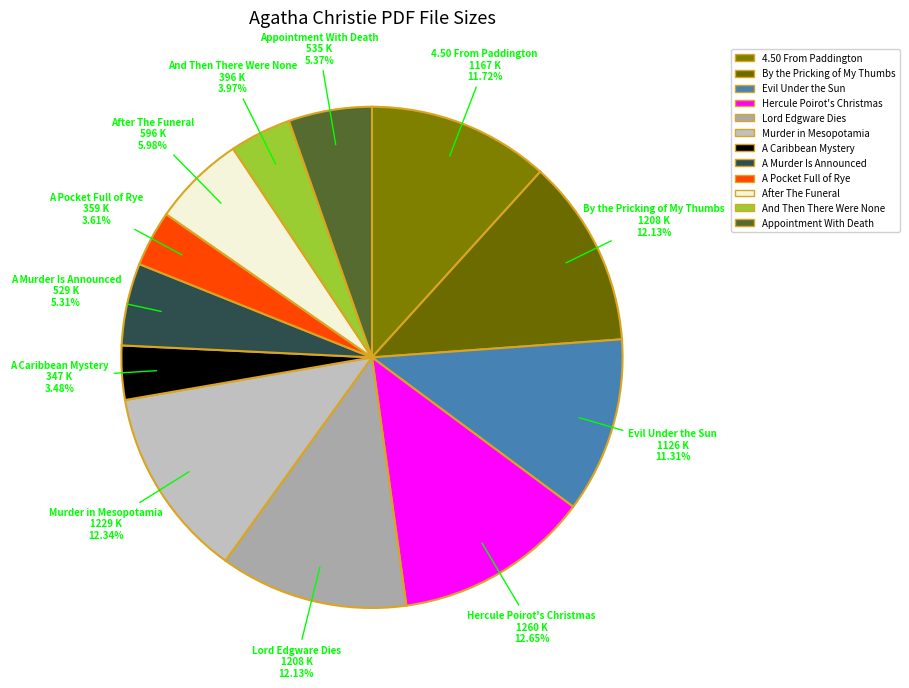

Is it true that Evil Under the Sun is 1% of the pie?

False